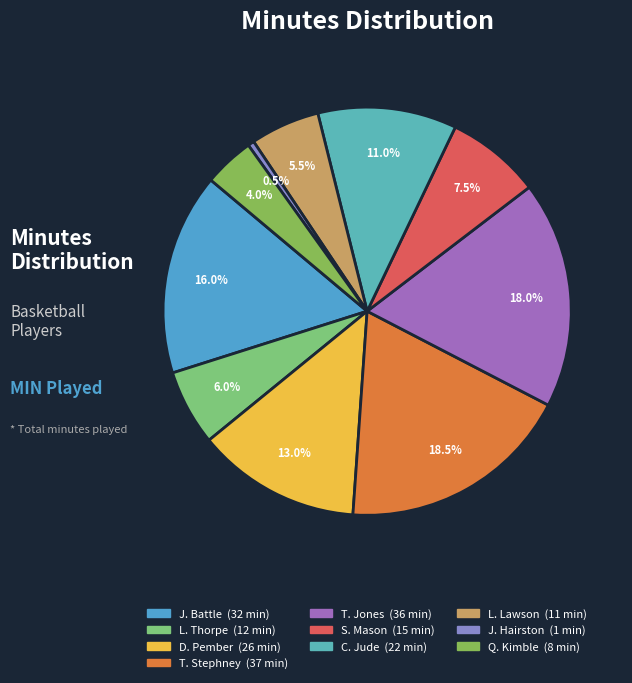

Count the number of slices in the pie.

10